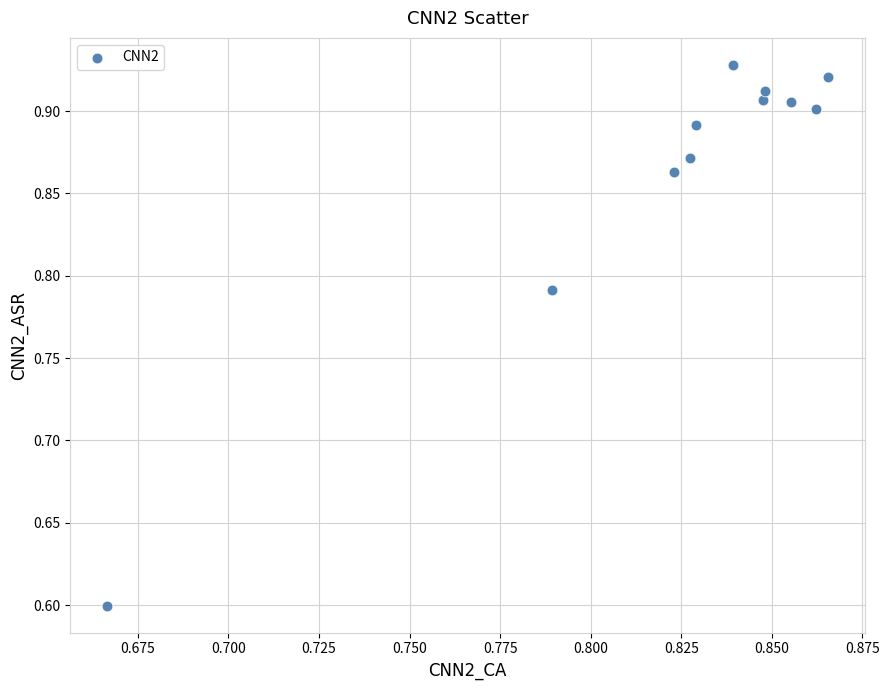

What Y value in the scatter plot is closest to 0?

0.6